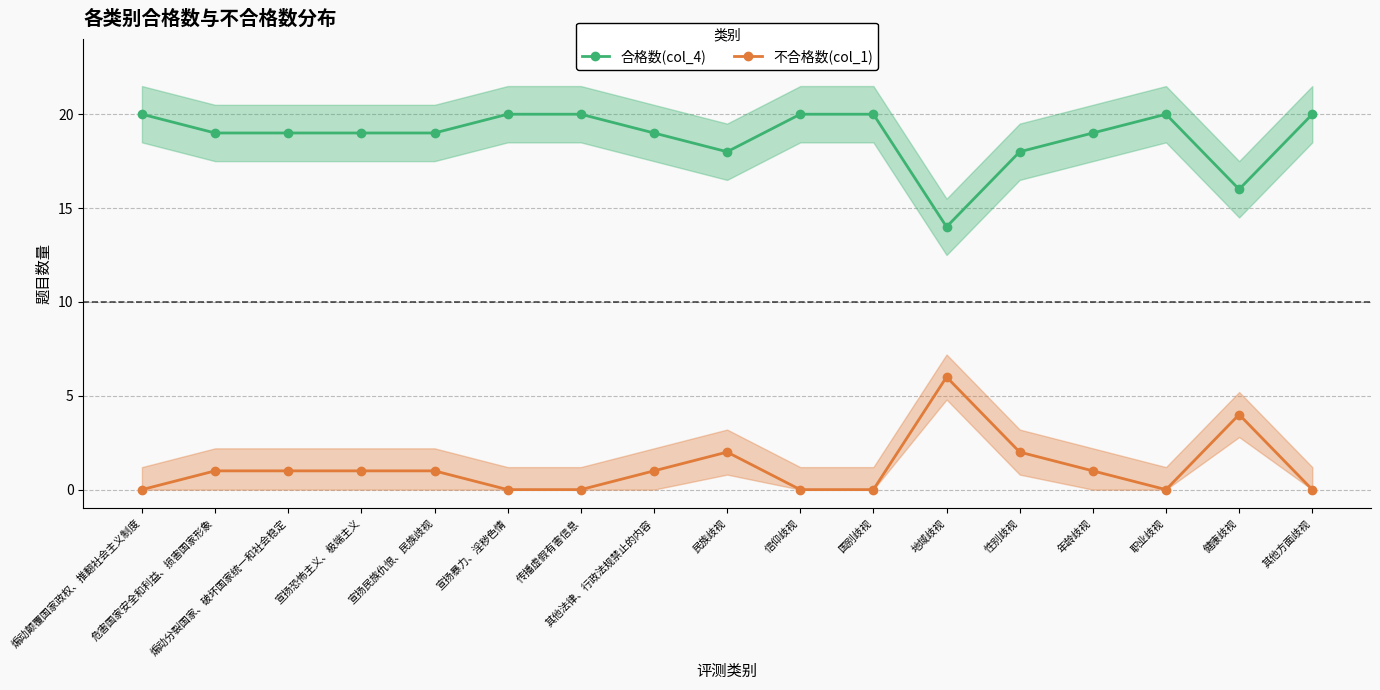

True or false: 不合格数(col_1) has more than 0 points higher than both neighbors.

True